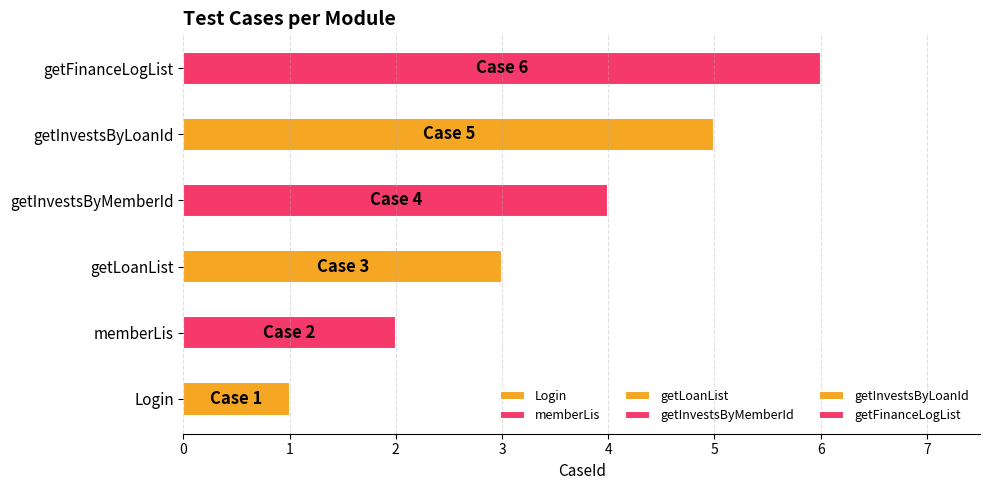

Is it true that the value at getInvestsByLoanId is 7?

False